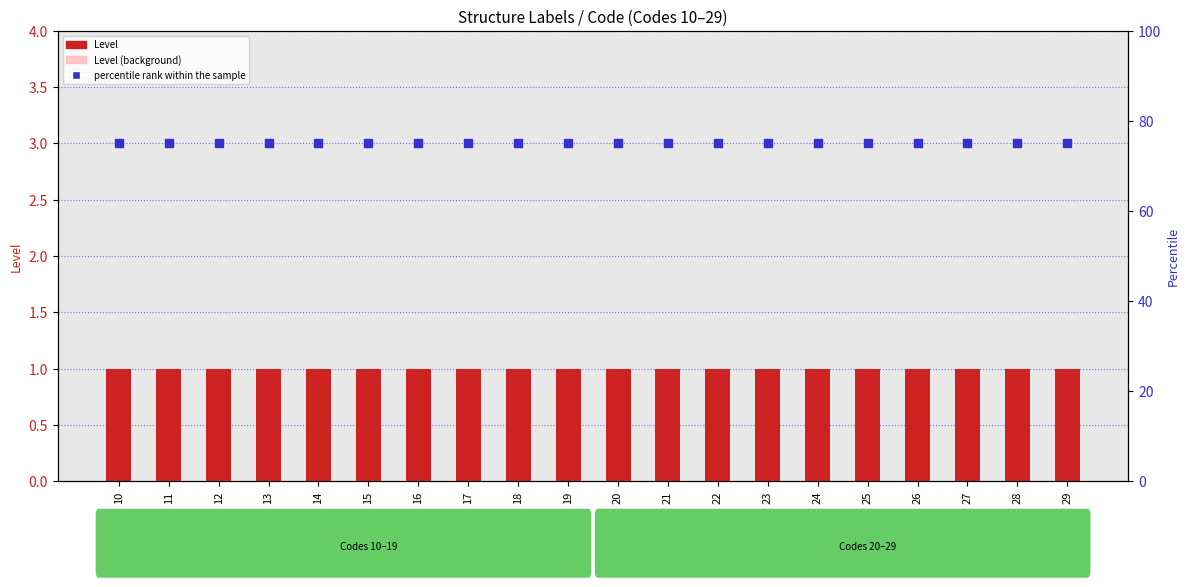

Which series reaches the maximum Y coordinate?

percentile rank within the sample